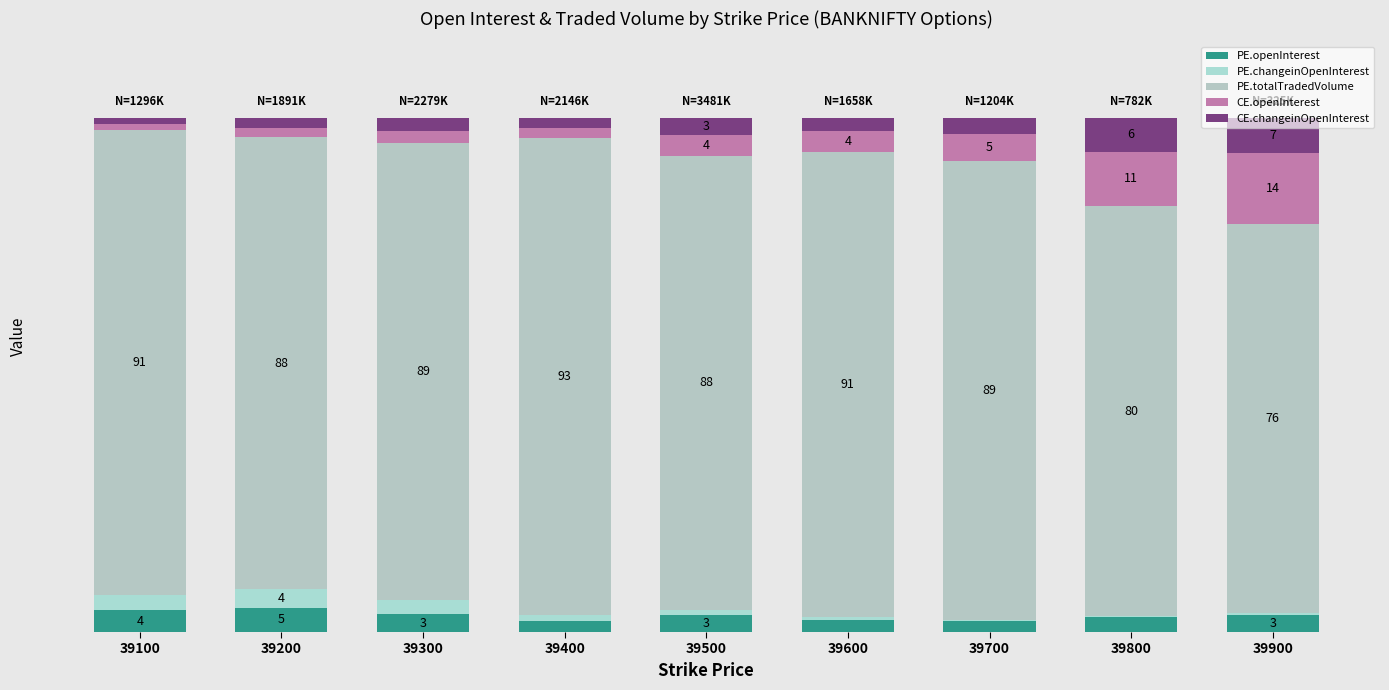

Where is CE.openInterest nearest to the value 7?

39700